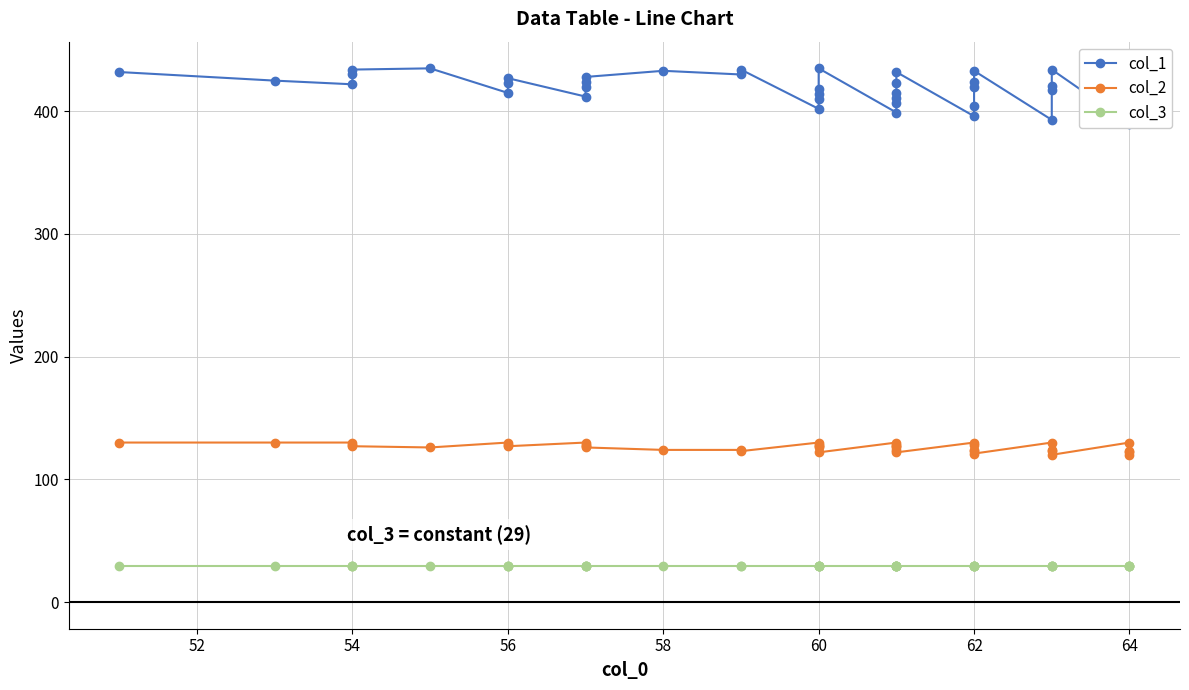

True or false: col_3 and col_1 intersect in this chart.

False